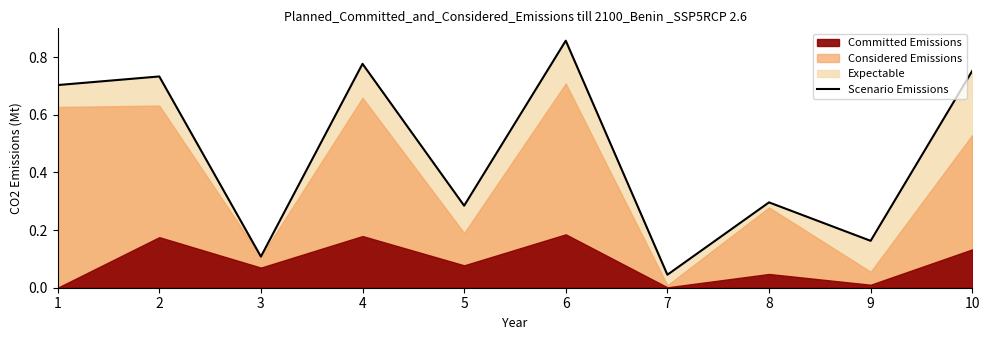

Rank the categories by value from highest to lowest.

6, 4, 10, 2, 1, 8, 5, 9, 3, 7